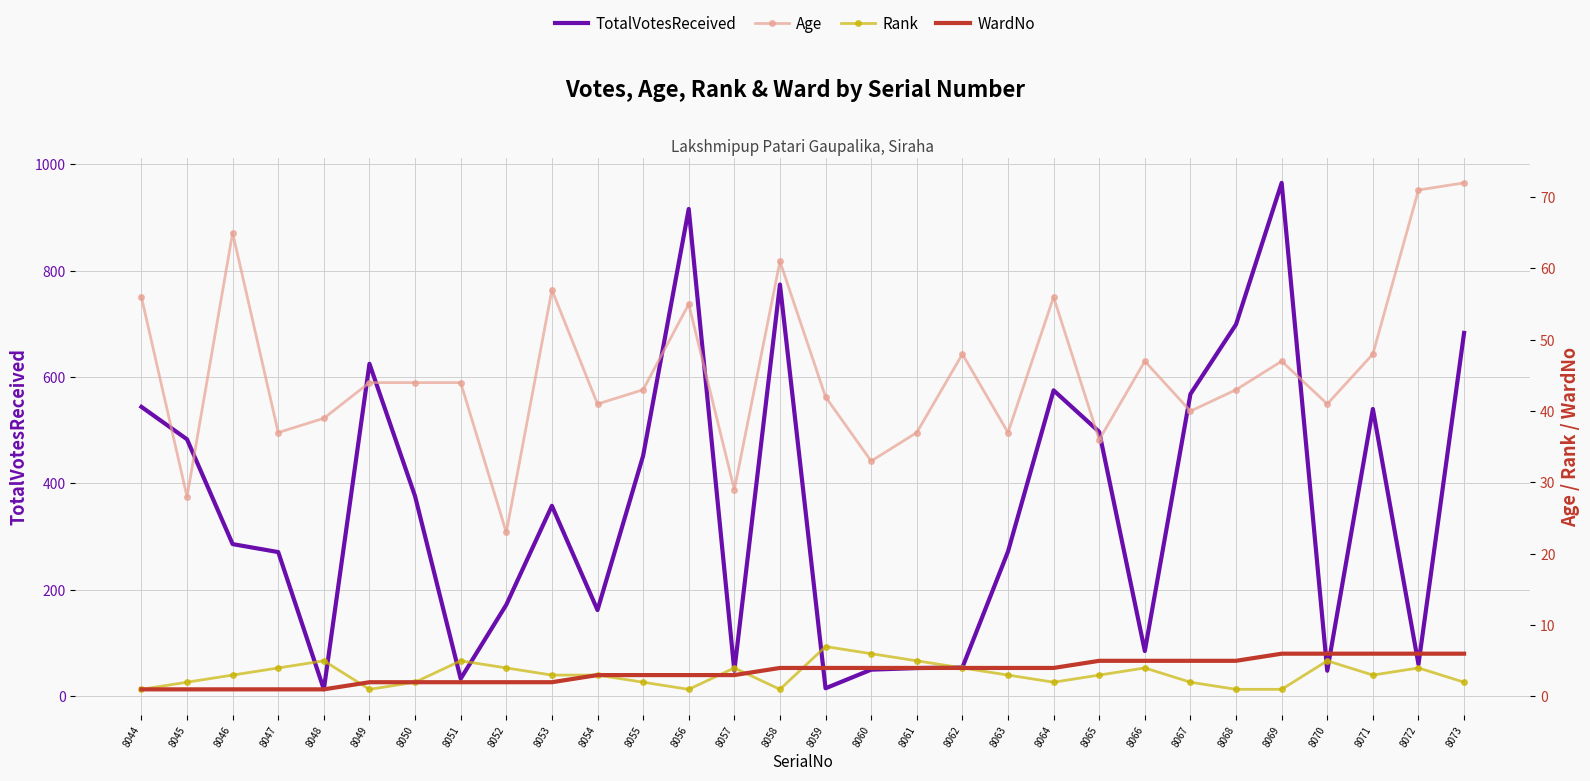

At 8068, list the series in order from smallest to largest.

Rank, WardNo, Age, TotalVotesReceived